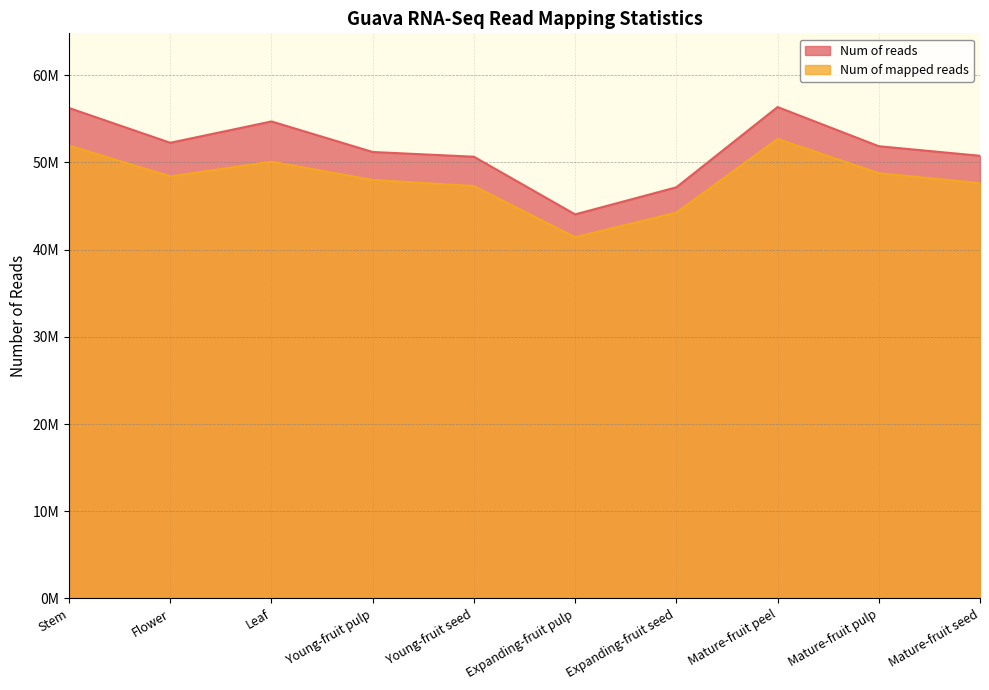

Reading left to right, list all the values displayed in this chart.

Num of mapped reads: 51920634	48403562	50081056	47990023	47289306	41420345	44245415	52688594	48759936	47627936
Num of reads: 56241200	52252194	54700384	51196550	50654138	44042196	47148912	56349990	51858126	50760696